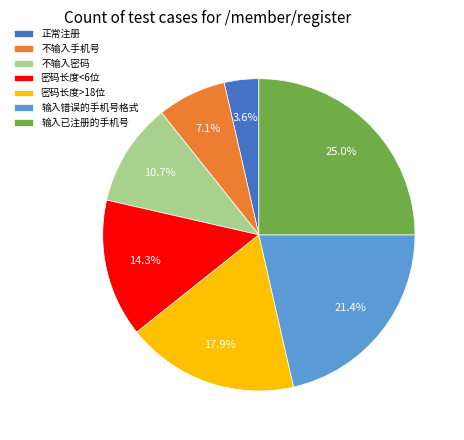

To the nearest percent, what is the combined percentage of 不输入手机号 and 正常注册?

11%